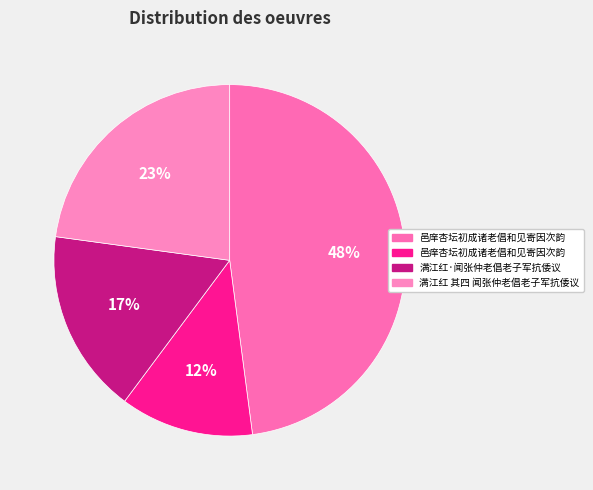

How many slices are in this pie chart?

4